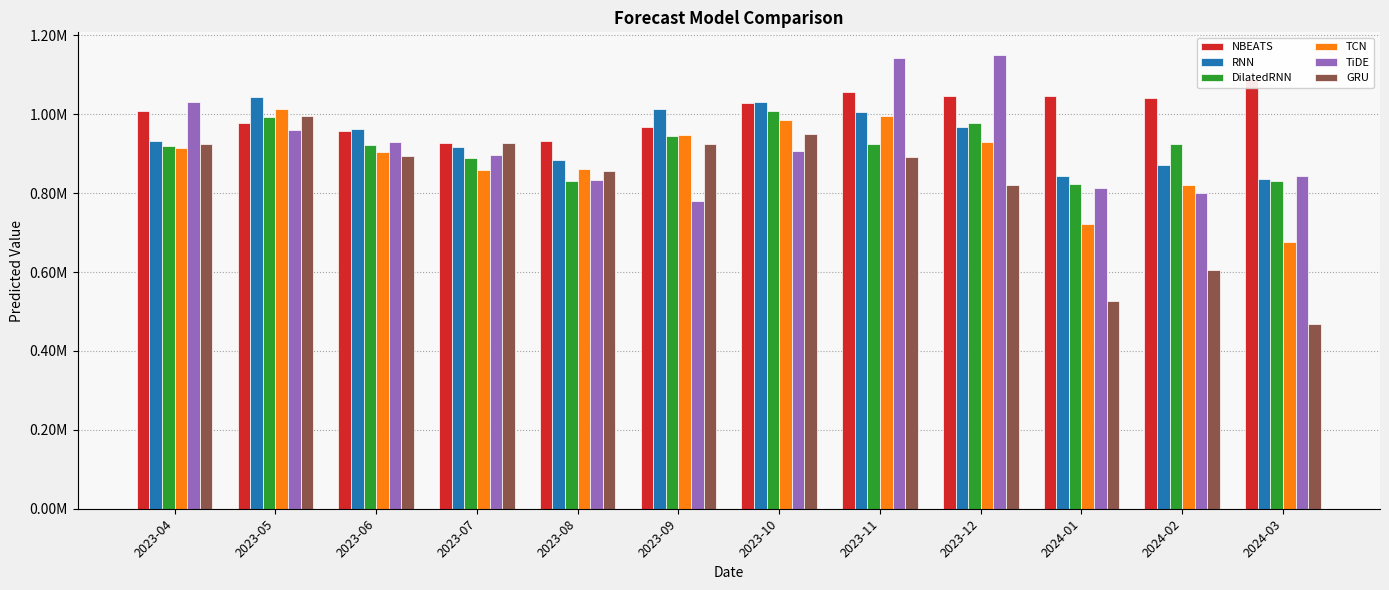

Where does the DilatedRNN series first go above 924530?

2023-05